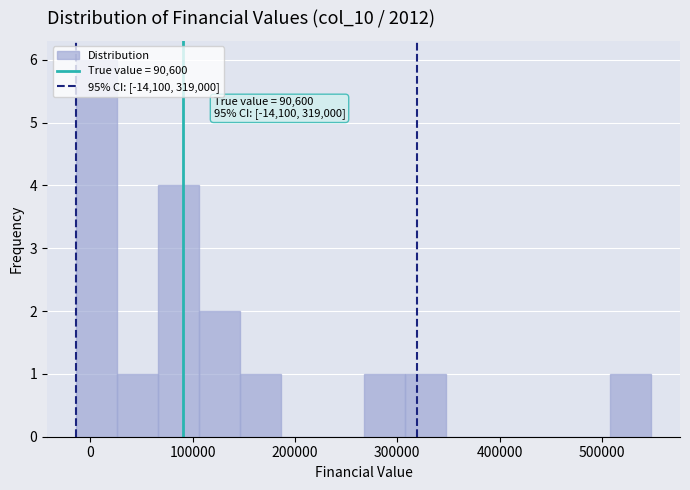

Which range on the x-axis has the tallest bar?

-10000 to 30000